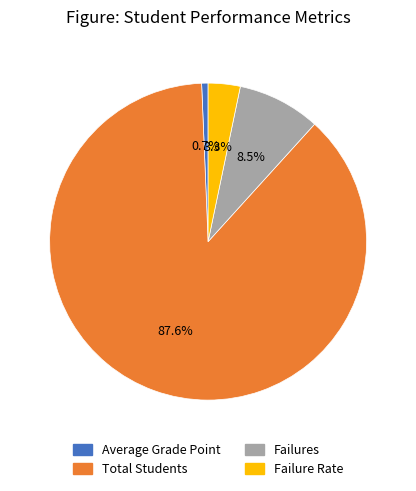

Is it true that Failure Rate is 3% of the pie?

True